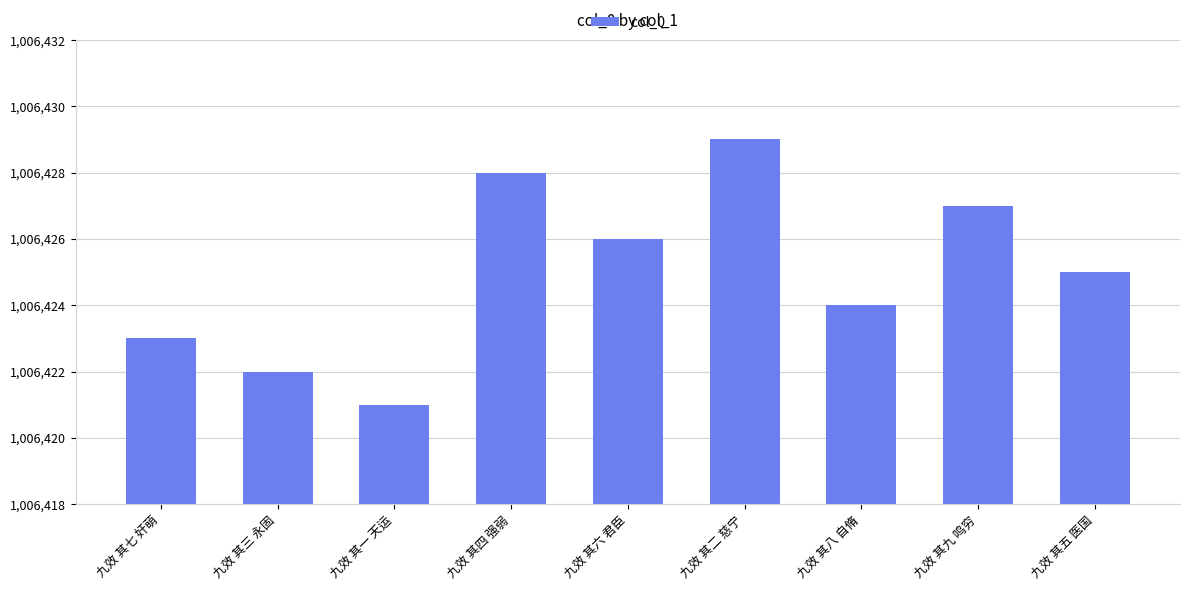

At which category does the chart reach its peak across all series?

九效 其二 慈宁